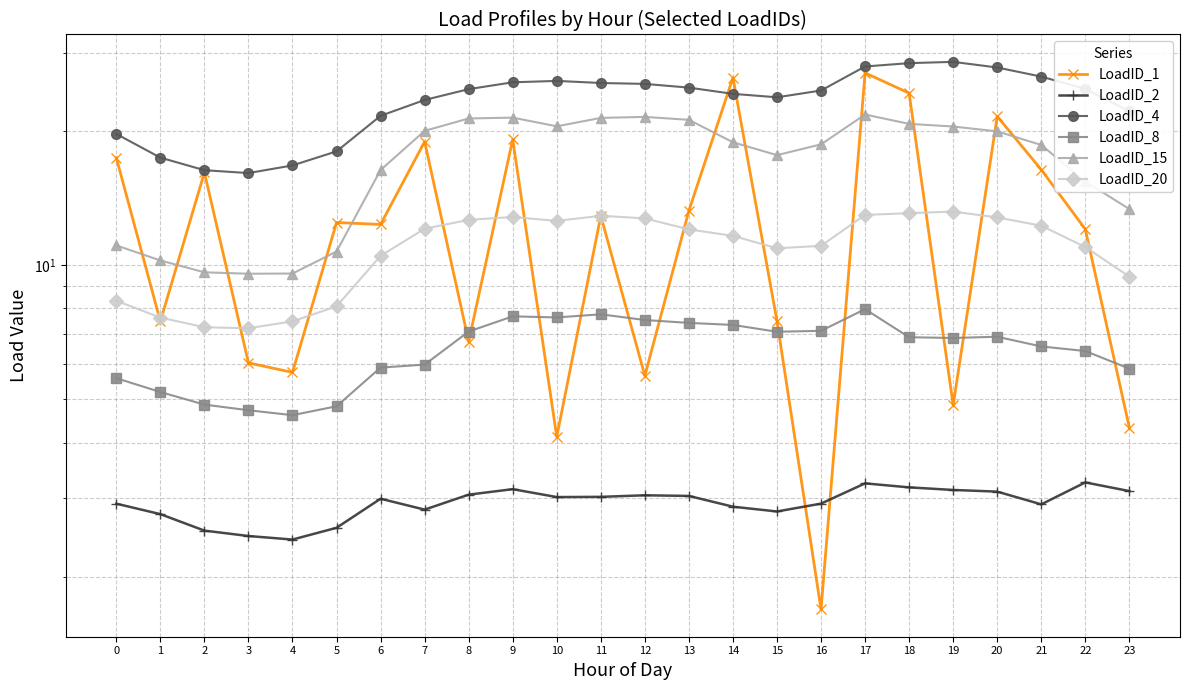

At which category is the sum across all series the highest?

17